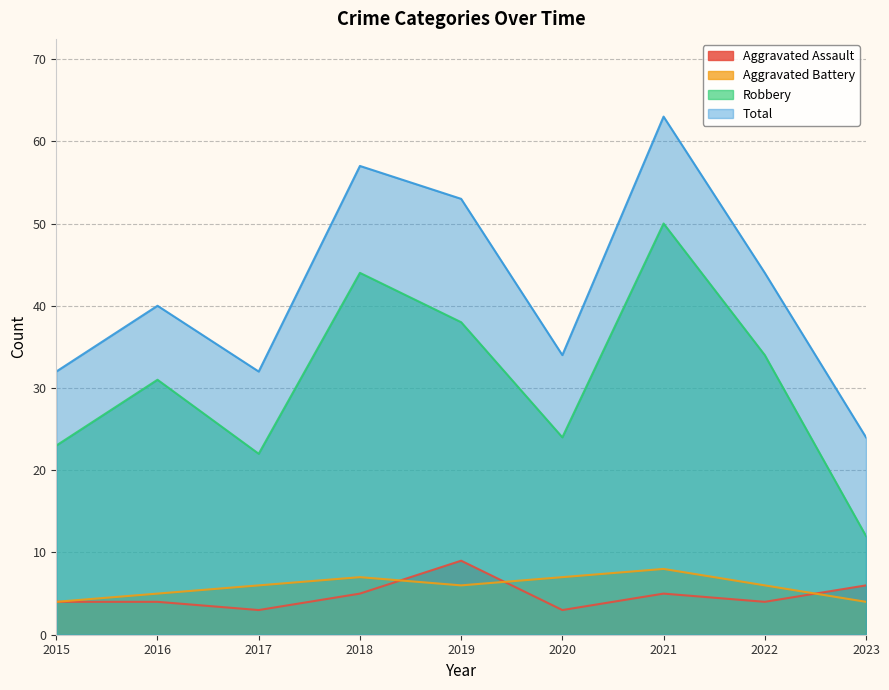

Between 2020 and 2018, which is larger?

2018